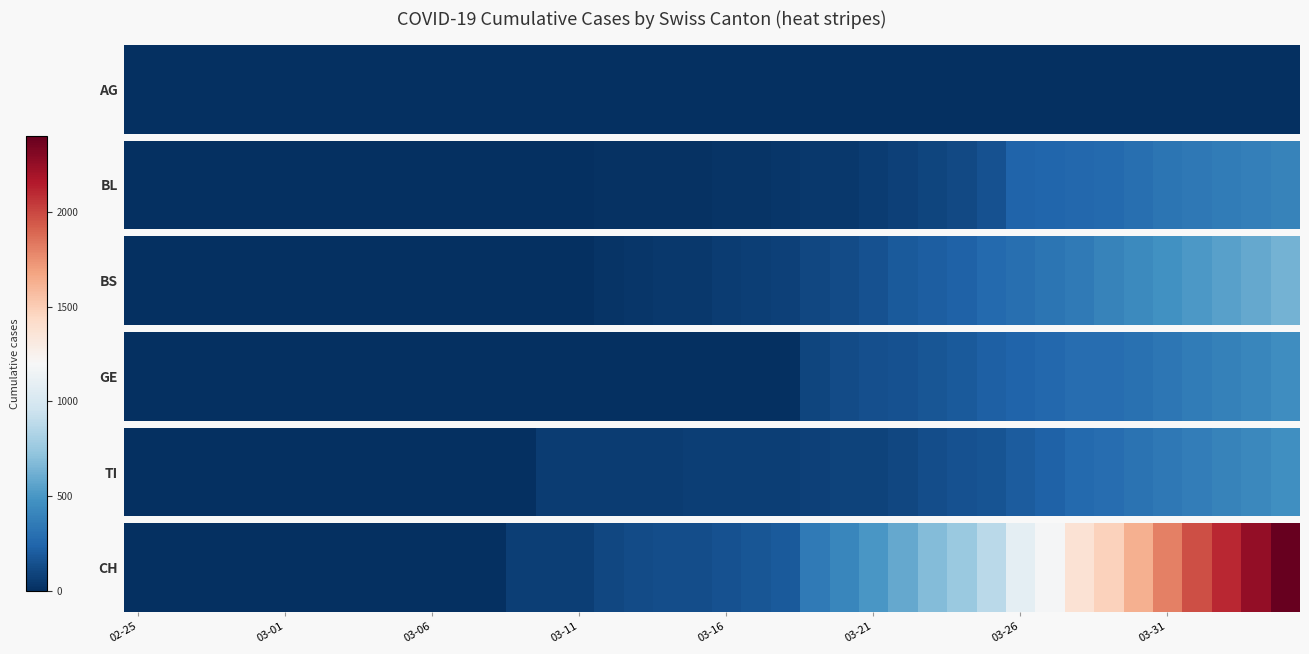

At which label does the data first exceed 155?

21